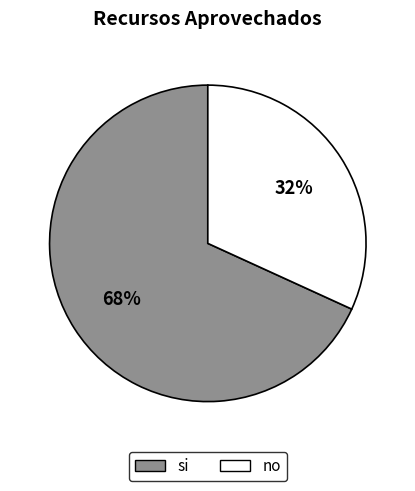

To the nearest percent, what is the average slice percentage?

50%